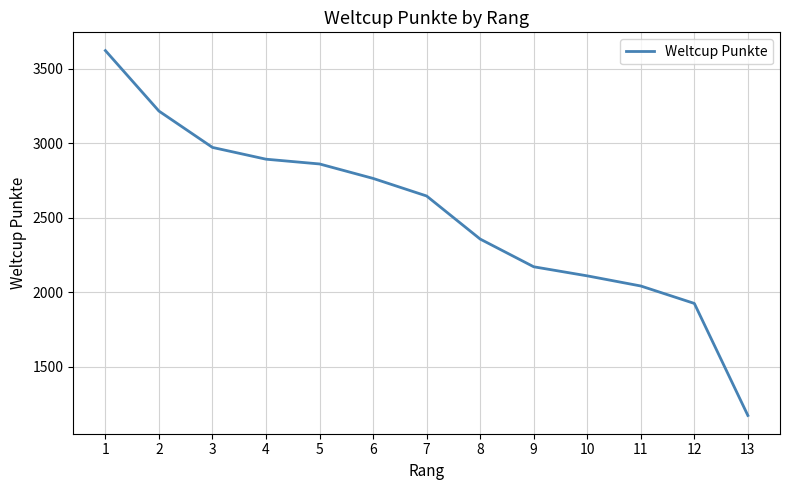

What is the approximate value at 3, to the nearest 50?

2950